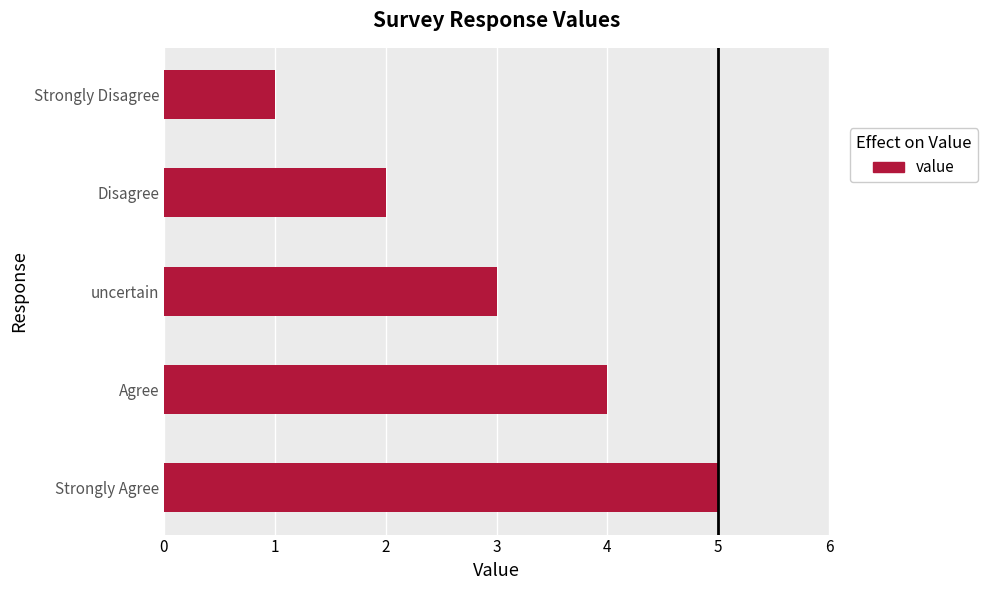

Which category has the lowest value across all series?

Strongly Disagree